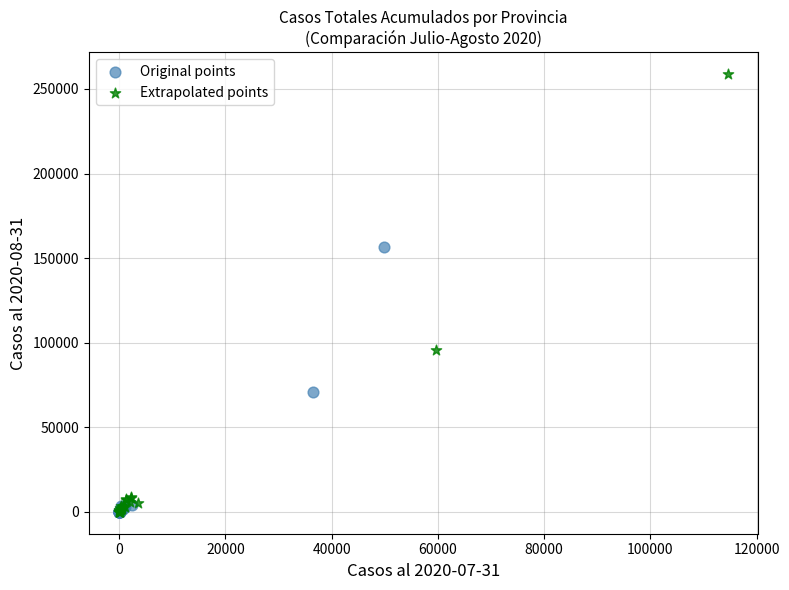

Which series has the widest spread of Y values?

Extrapolated points